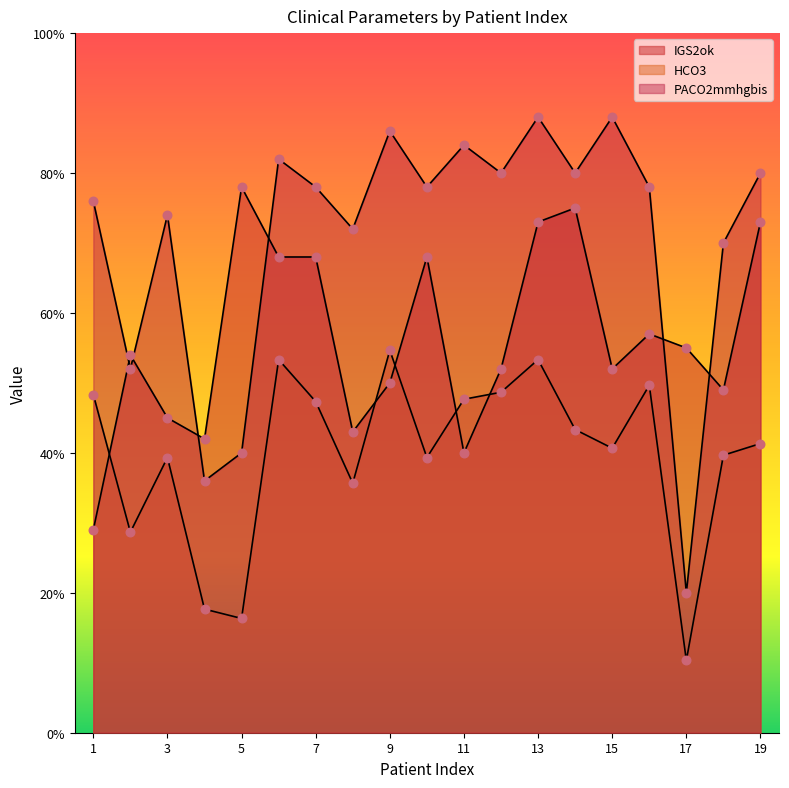

What is the total value across all series at 12?

180.7